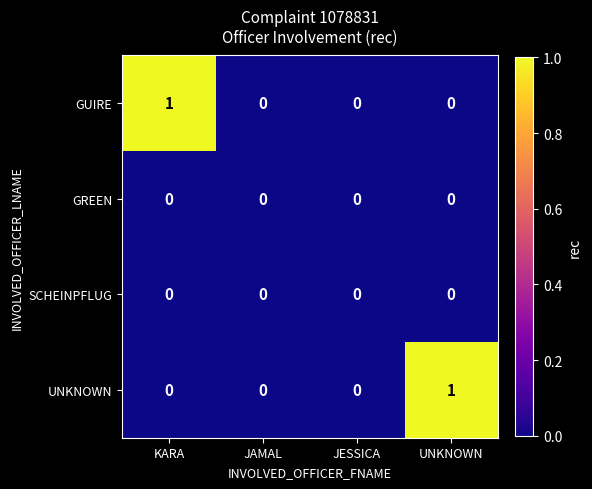

Reading left to right, list all the values displayed in this chart.

GUIRE: 1	0	0	0
GREEN: 0	0	0	0
SCHEINPFLUG: 0	0	0	0
UNKNOWN: 0	0	0	1